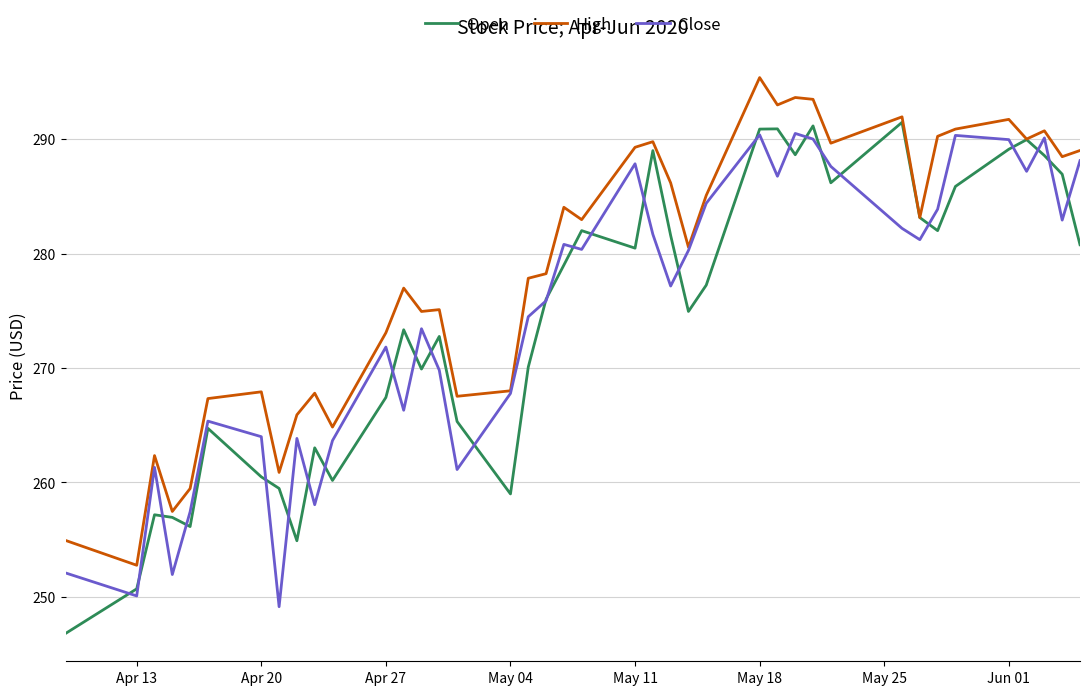

What are all the series names shown in the legend?

Open, High, Close